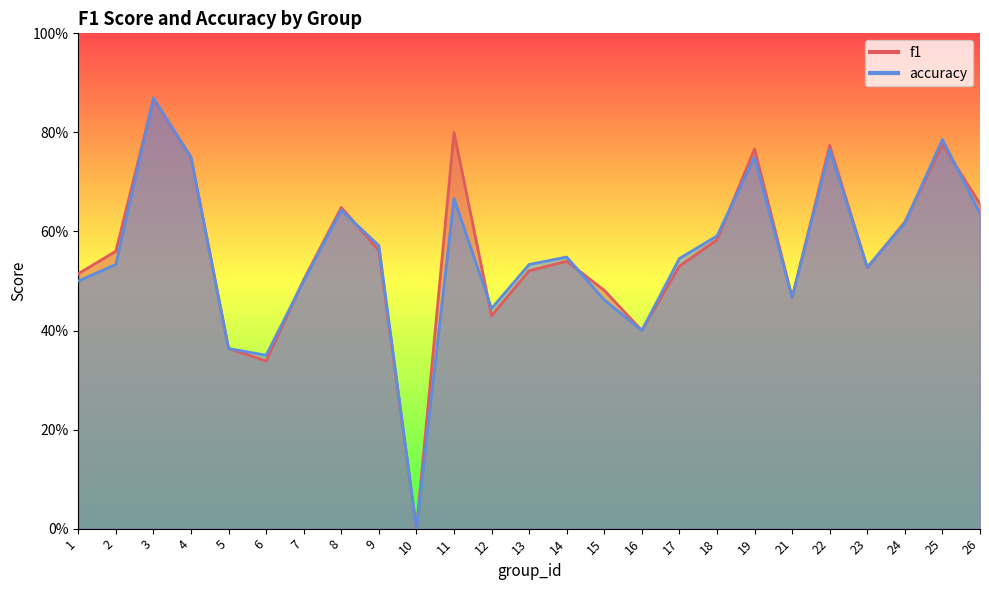

Does the chart have visible grid lines?

No